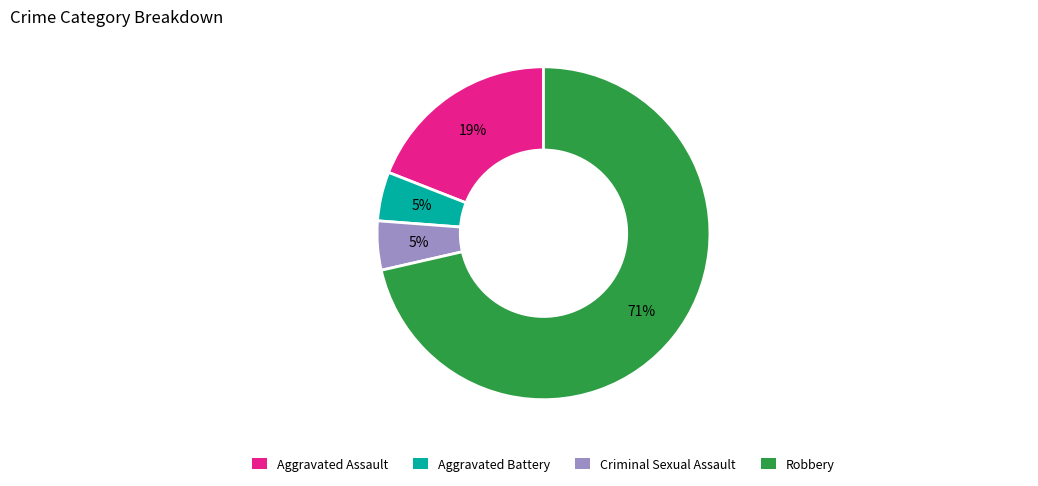

Approximately how many times larger is the value at Criminal Sexual Assault compared to Aggravated Battery?

1.0